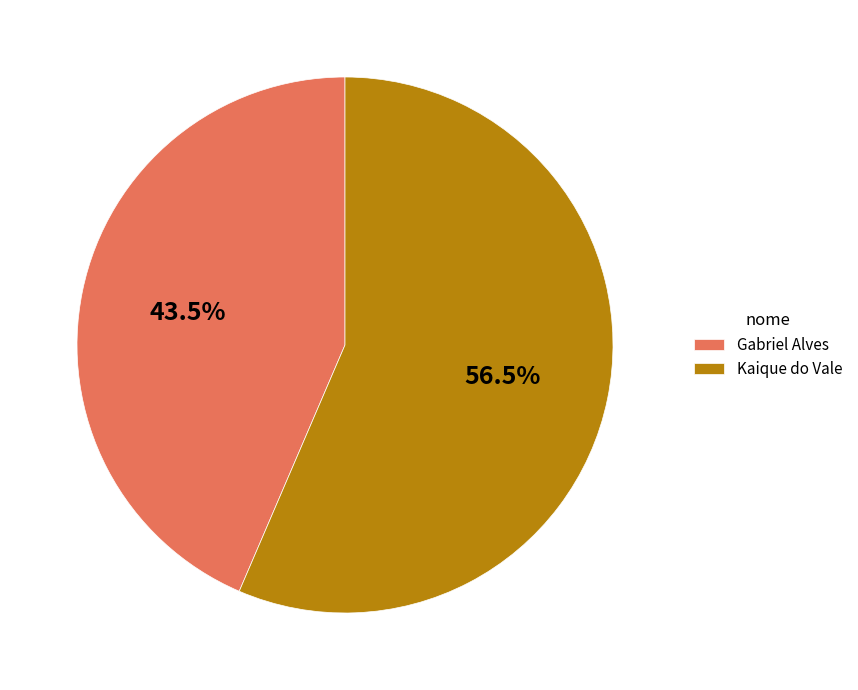

Rank the categories by value from lowest to highest.

Gabriel Alves, Kaique do Vale